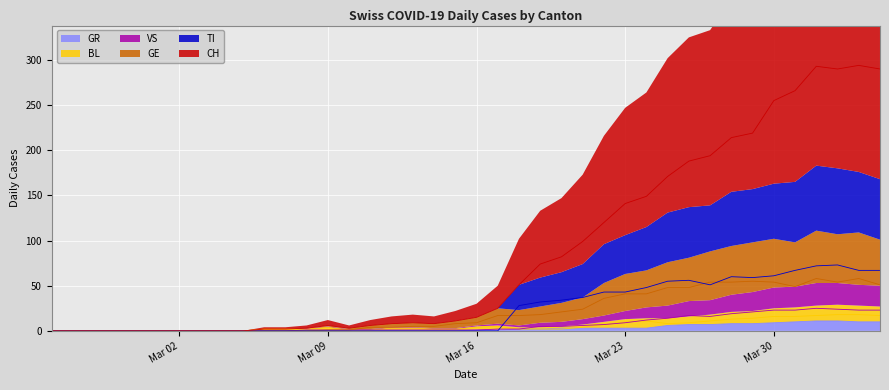

At which label does BL first exceed 3?

Mar 09